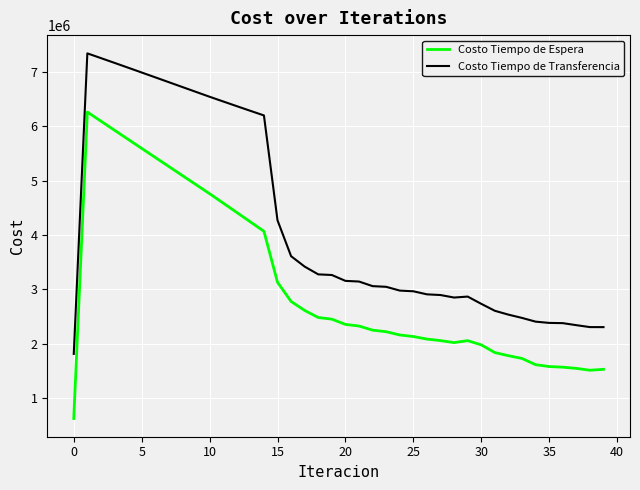

What is the difference between the second highest and second lowest values in the Costo Tiempo de Transferencia series?

4950570.0